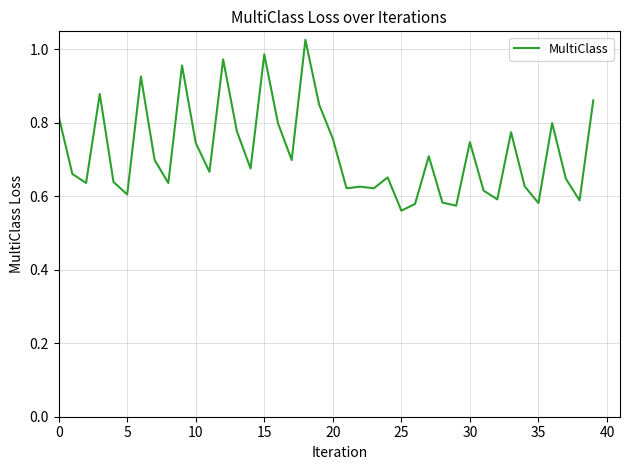

What is the difference between the maximum and minimum values?

0.5